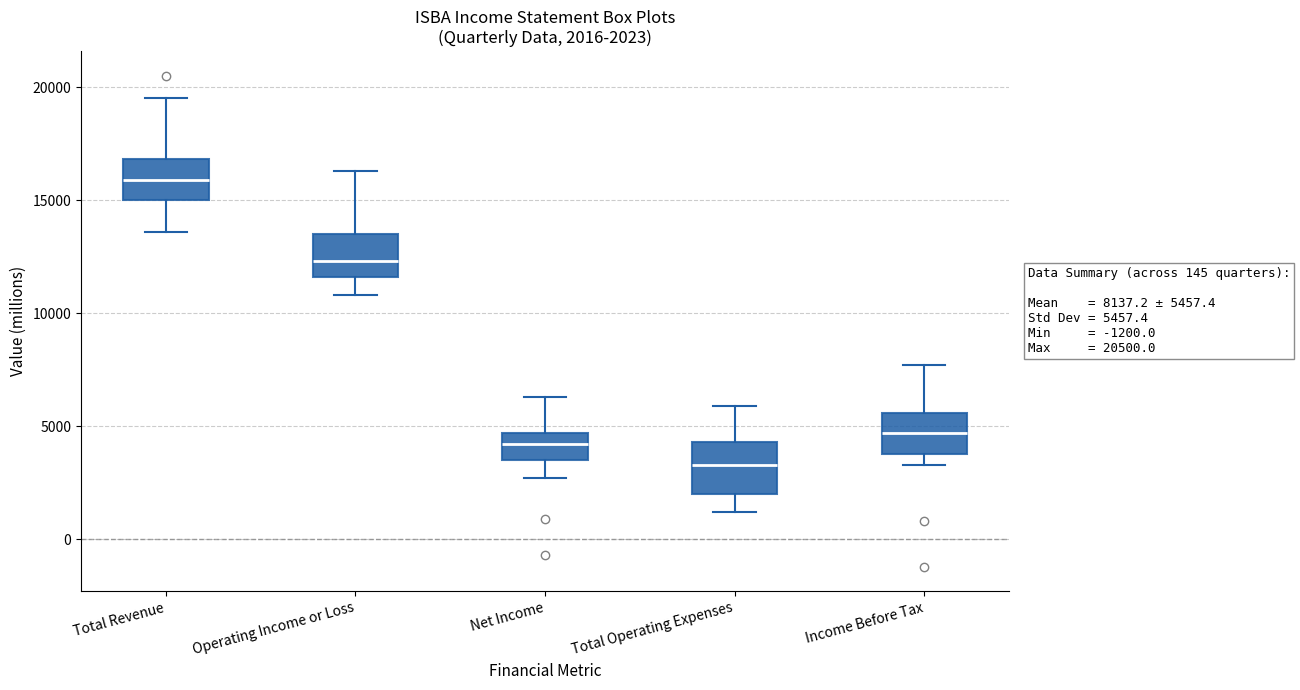

Which box has the highest median line?

Total Revenue